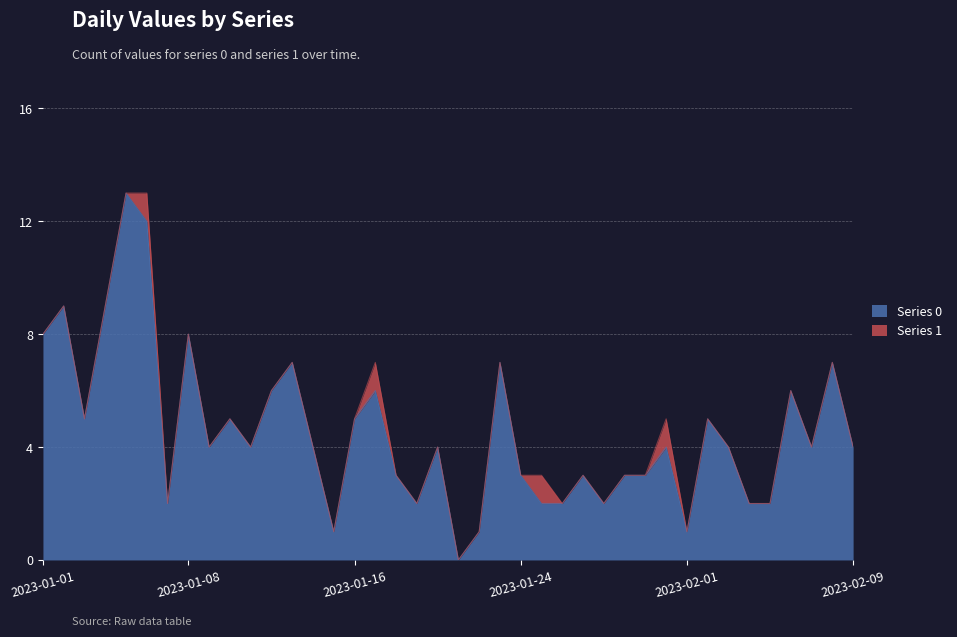

Where does the data first go above 4?

2023-01-01